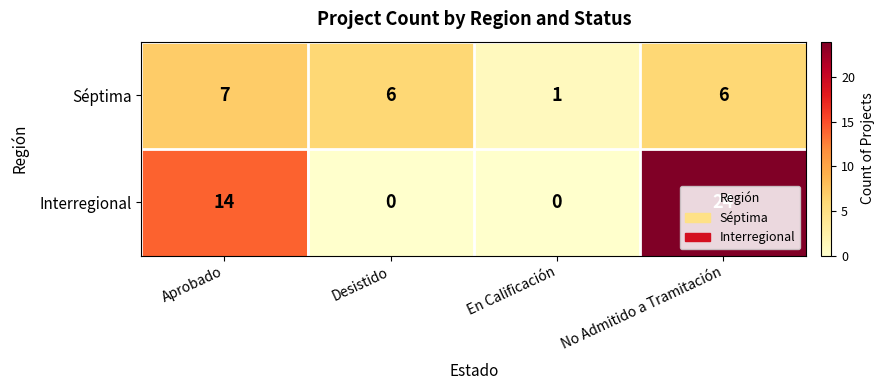

Which label corresponds to the largest value in the chart?

No Admitido a Tramitación